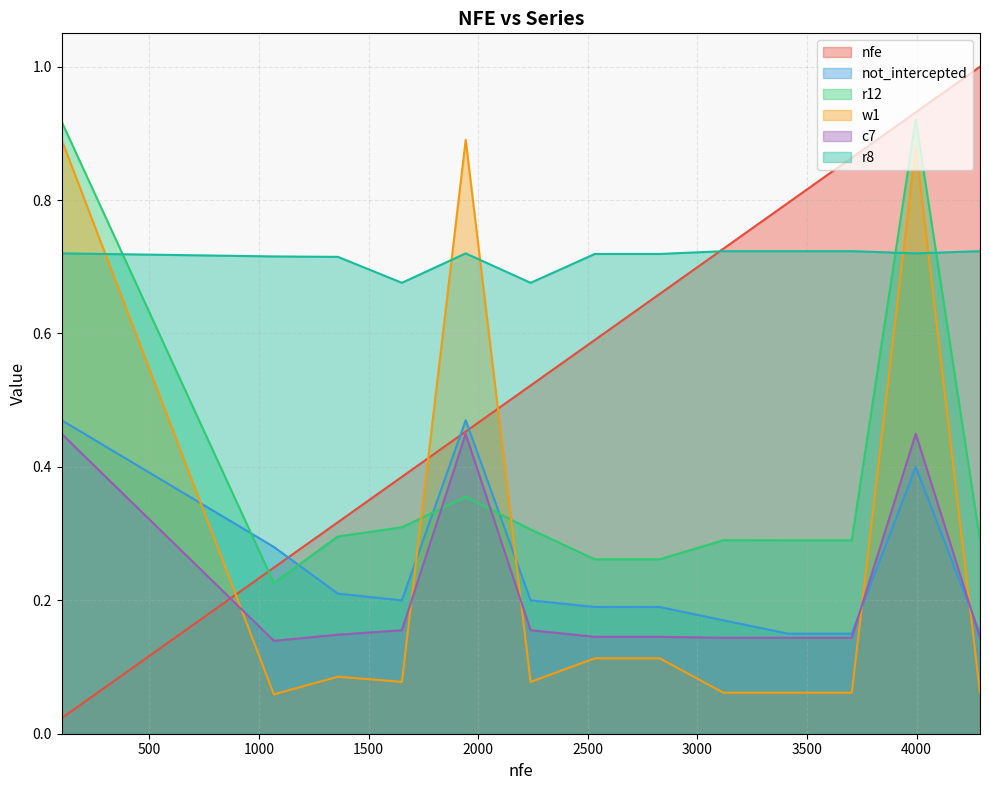

Which series has the widest spread of values?

nfe